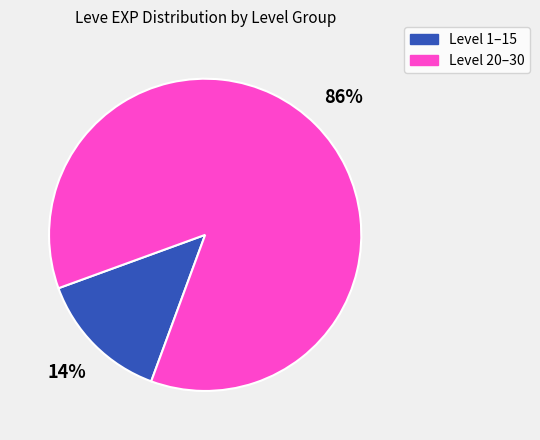

Is there any slice that represents more than half of the pie?

Yes